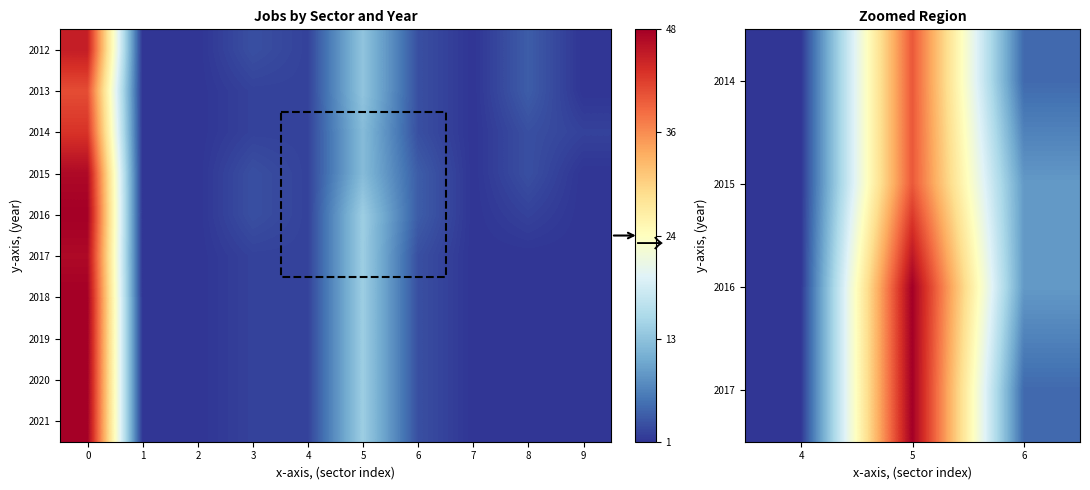

List the series in order of their peak value, lowest first.

2013, 2014, 2012, 2015, 2017, 2016, 2018, 2019, 2020, 2021